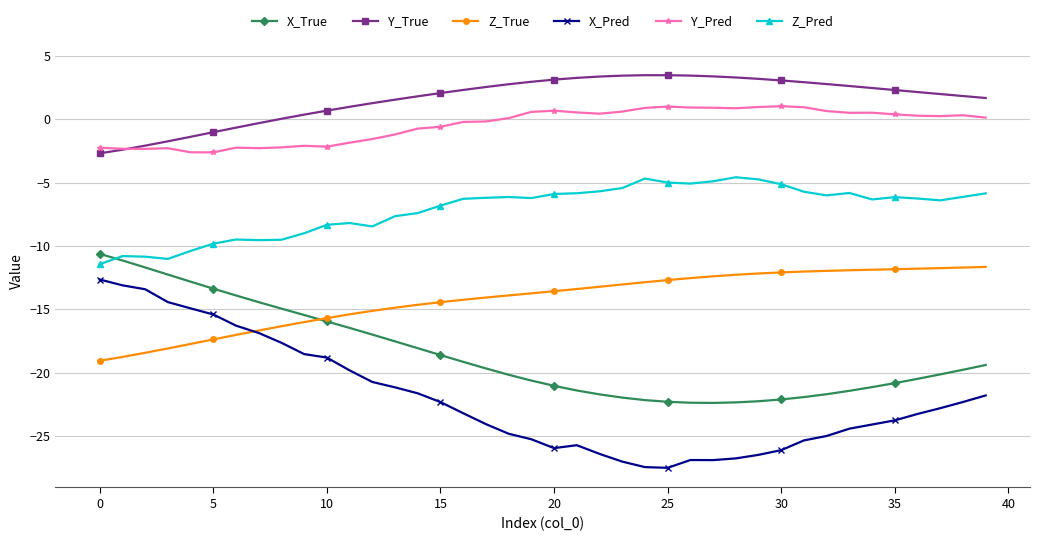

Which series has the largest total across all categories?

Y_True